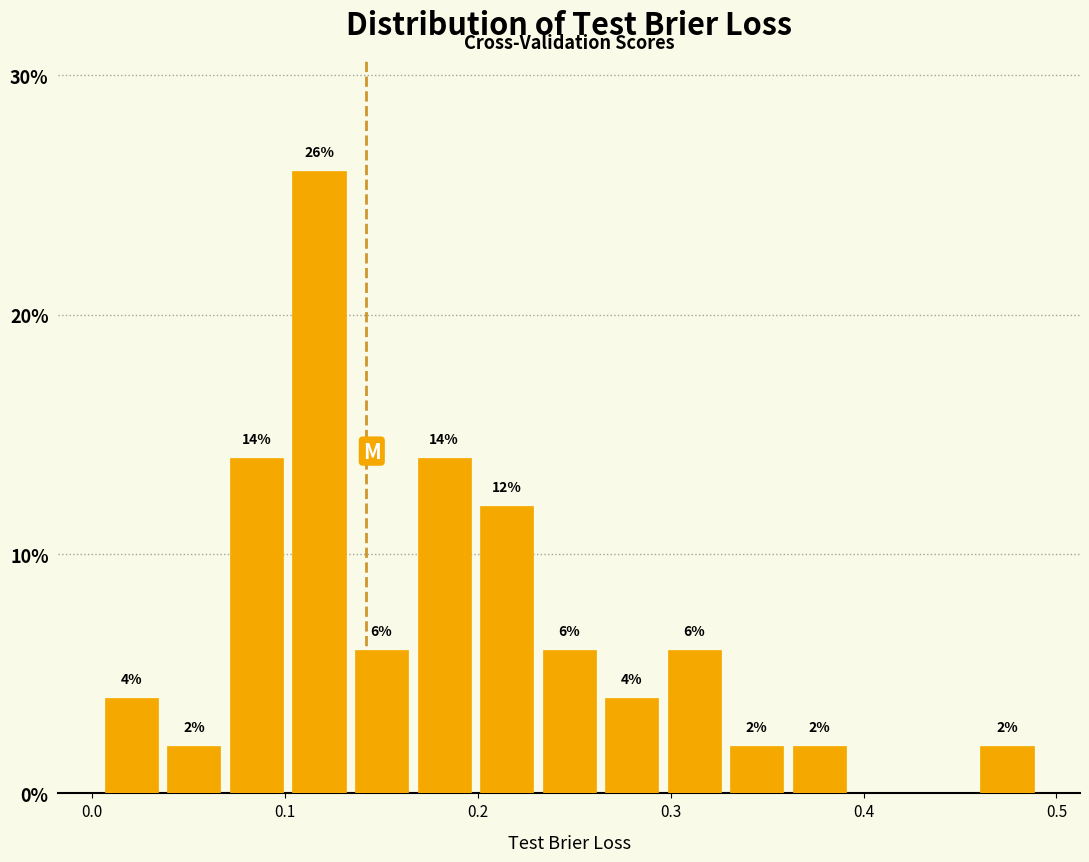

Read against the x-axis, roughly where is the centre of the tallest bar?

0.12